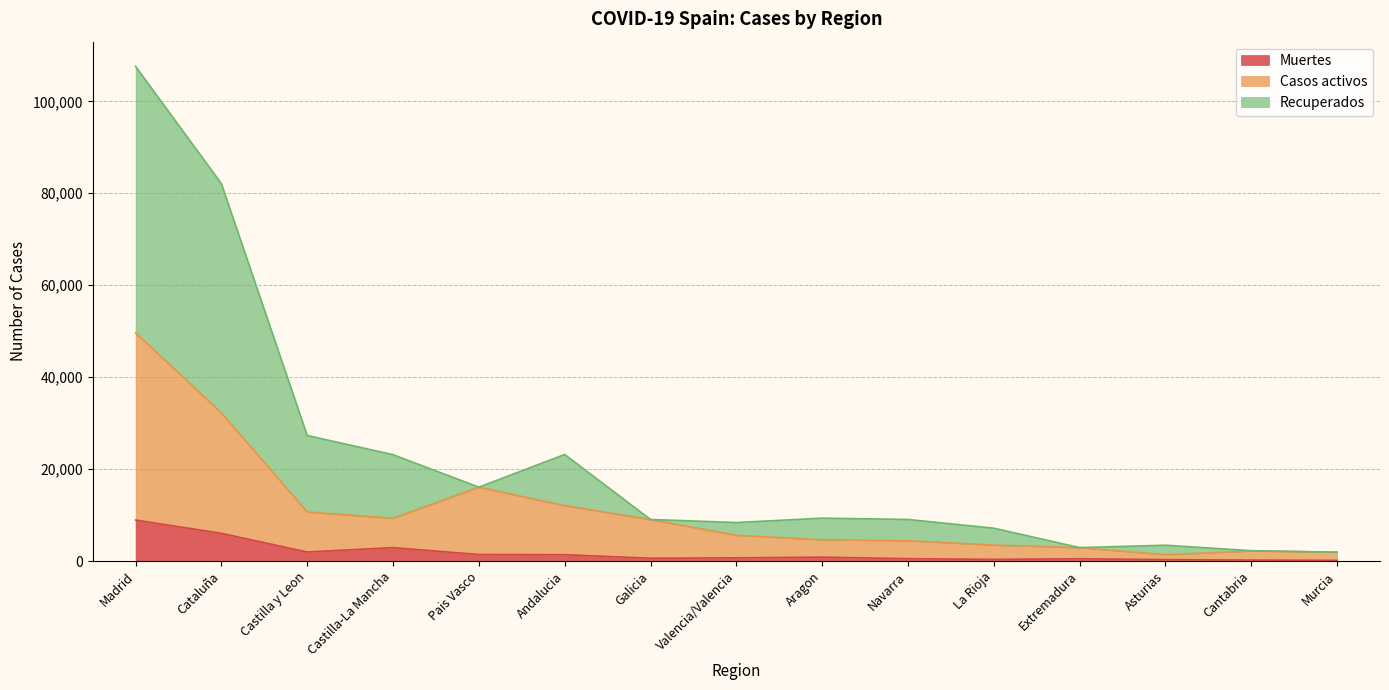

The value of Muertes at Galicia is 1061. True or false?

False